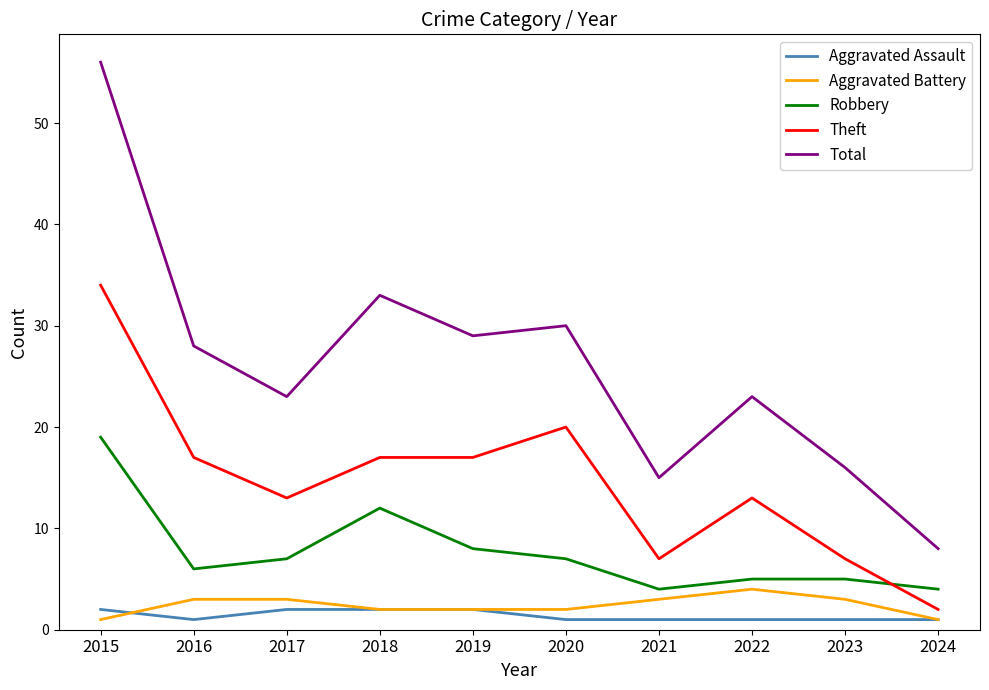

What is the sum of all Total values?

261